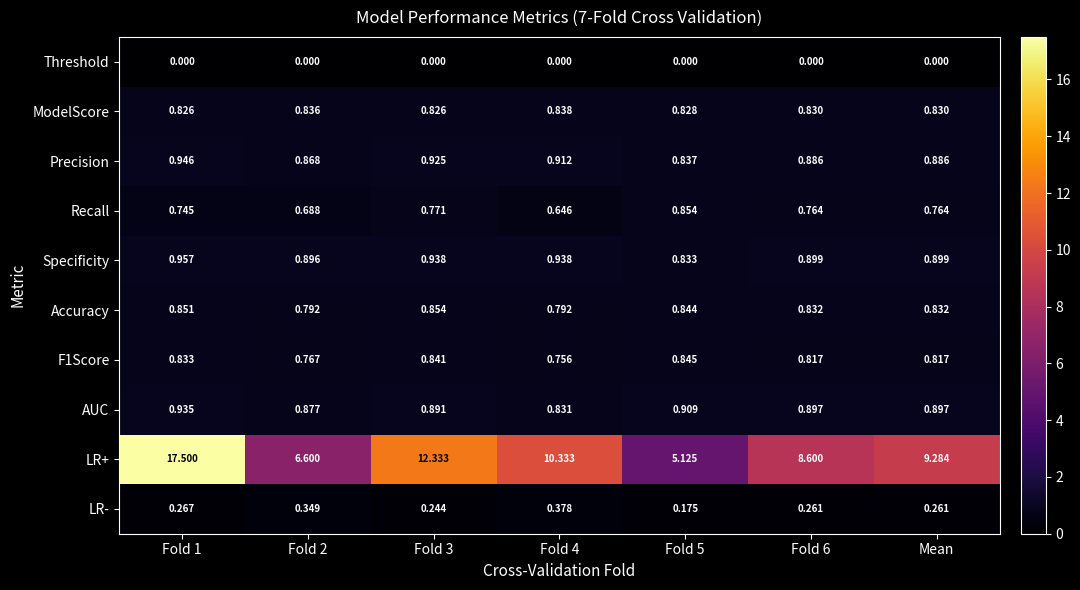

Which series changed the most between Fold 1 and Fold 2?

LR+